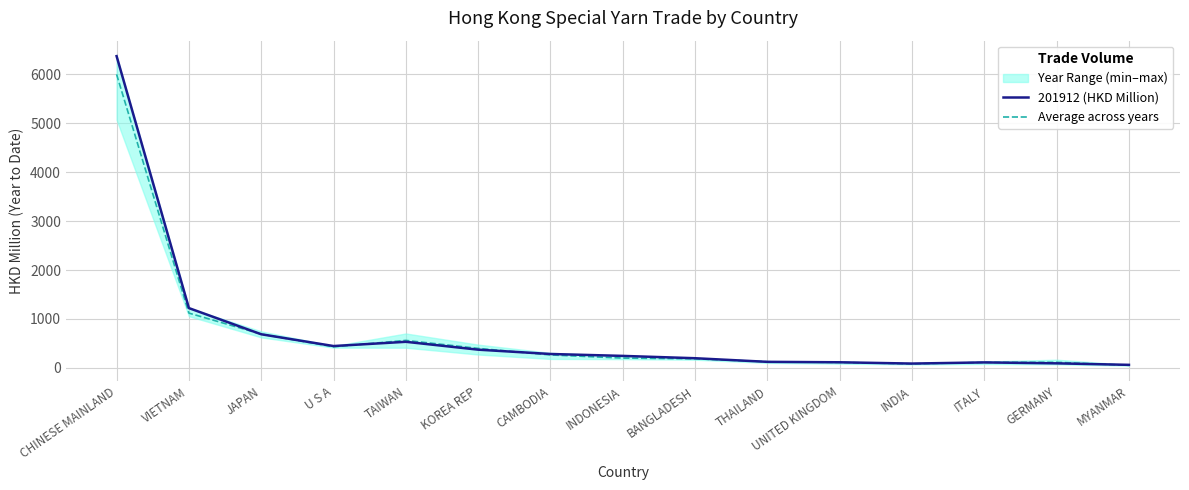

Which series changed the most between THAILAND and GERMANY?

201912 (HKD Million)